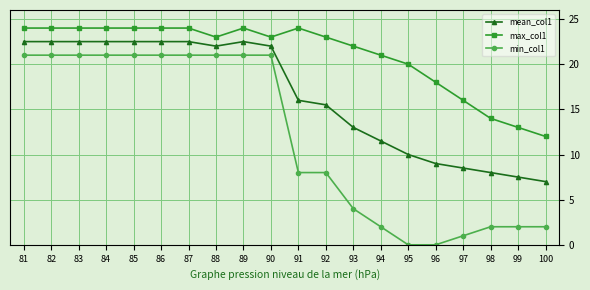

Reading right to left, list all the values displayed in this chart.

mean_col1: 100=7.0	99=7.5	98=8.0	97=8.5	96=9.0	95=10.0	94=11.5	93=13.0	92=15.5	91=16.0	90=22.0	89=22.5	88=22.0	87=22.5	86=22.5	85=22.5	84=22.5	83=22.5	82=22.5	81=22.5
max_col1: 100=12.0	99=13.0	98=14.0	97=16.0	96=18.0	95=20.0	94=21.0	93=22.0	92=23.0	91=24.0	90=23.0	89=24.0	88=23.0	87=24.0	86=24.0	85=24.0	84=24.0	83=24.0	82=24.0	81=24.0
min_col1: 100=2.0	99=2.0	98=2.0	97=1.0	96=0.0	95=0.0	94=2.0	93=4.0	92=8.0	91=8.0	90=21.0	89=21.0	88=21.0	87=21.0	86=21.0	85=21.0	84=21.0	83=21.0	82=21.0	81=21.0